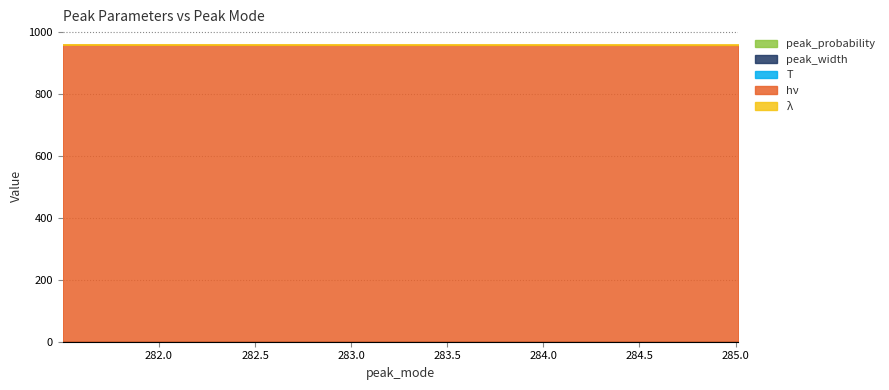

What is the approximate value of peak_mode at 283.0064883874335?

283.0